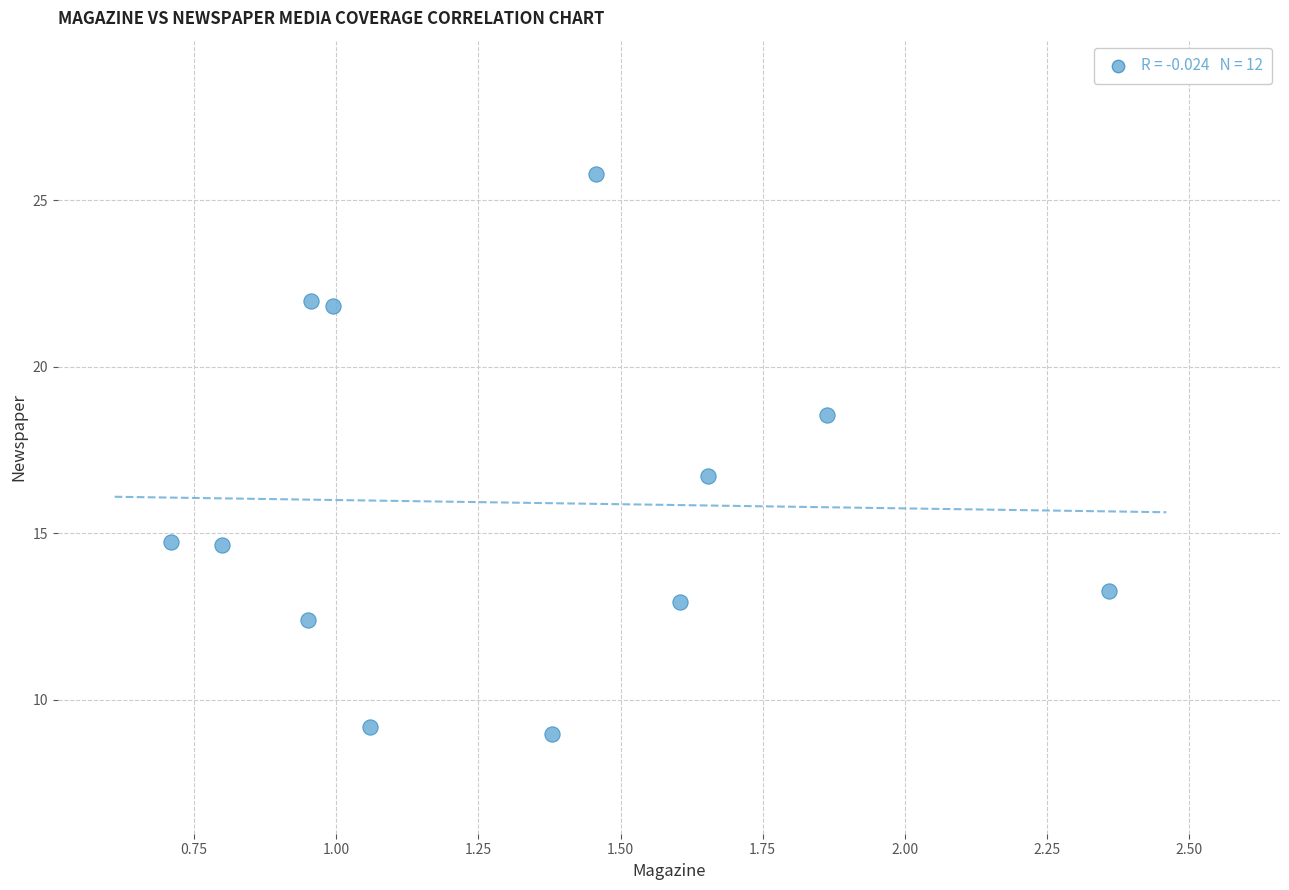

What Y value in the scatter plot is closest to 17?

16.7